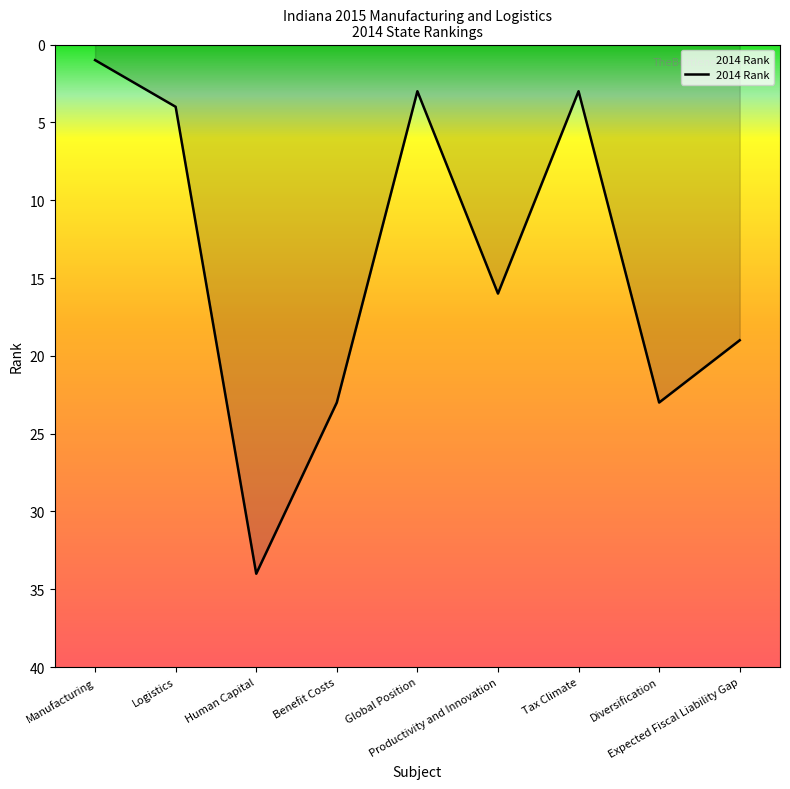

At which category does the data reach its first local peak?

Human Capital